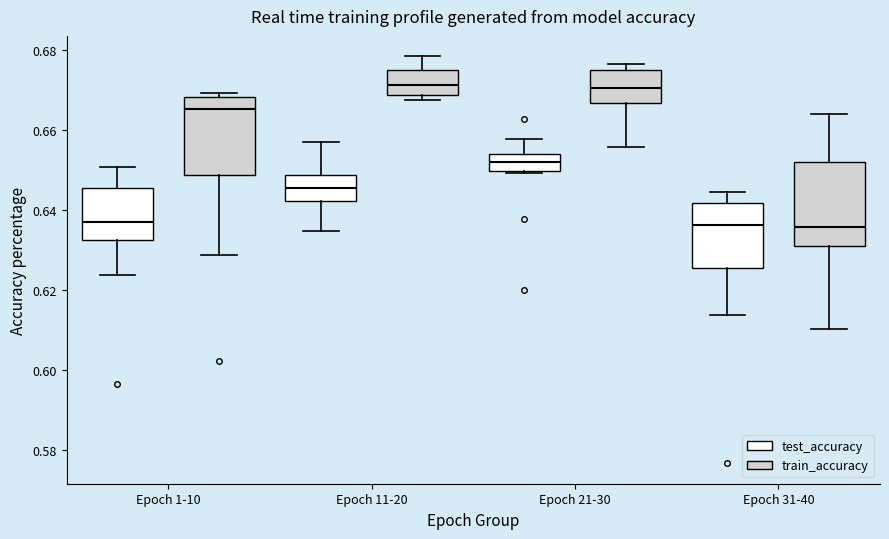

Where does the median line of the box for Epoch 1-10 (test_accuracy) sit on the y-axis? The values are not printed on the chart, so give them approximately, as read against the axis.

0.638